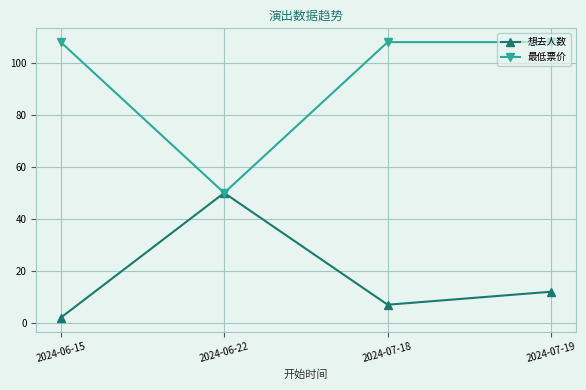

What is the minimum value for 最低票价?

50